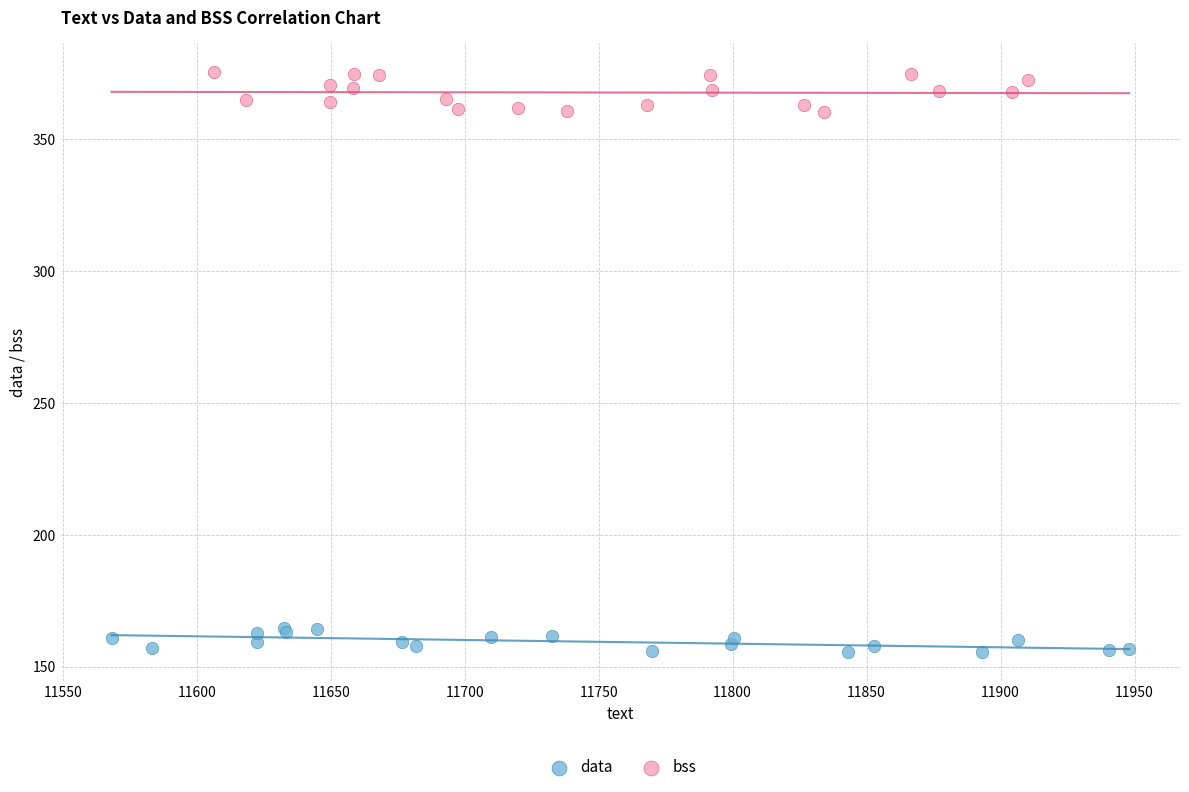

Which series contains the lowest Y value?

data